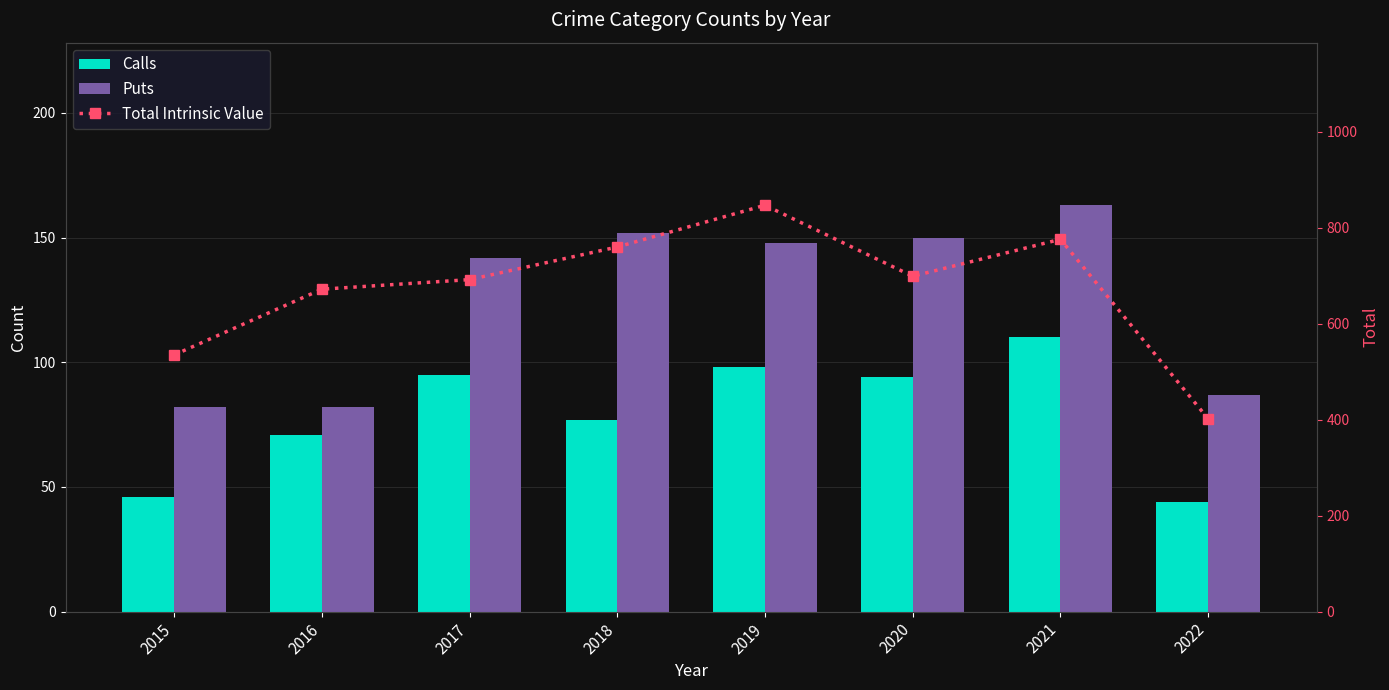

Is it true that Calls equals 174 at 2021?

False